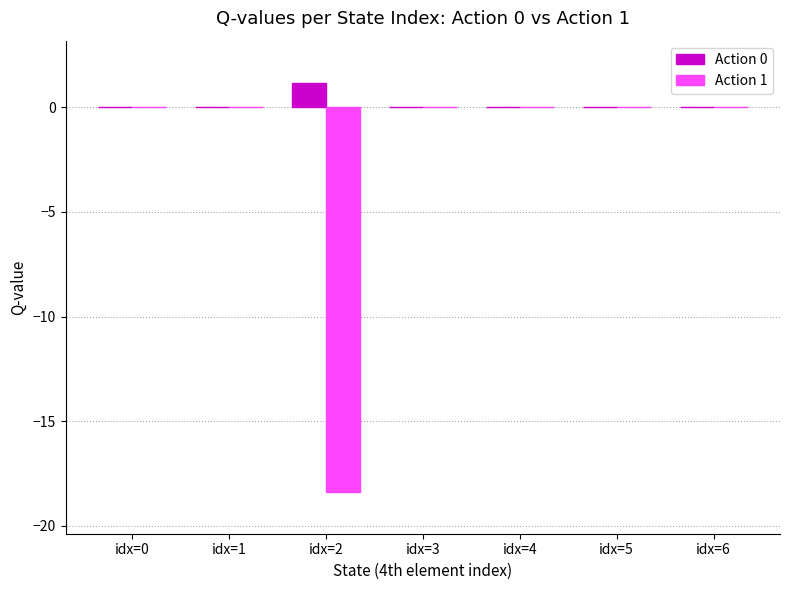

At which label does Action 0 reach its peak?

idx=2